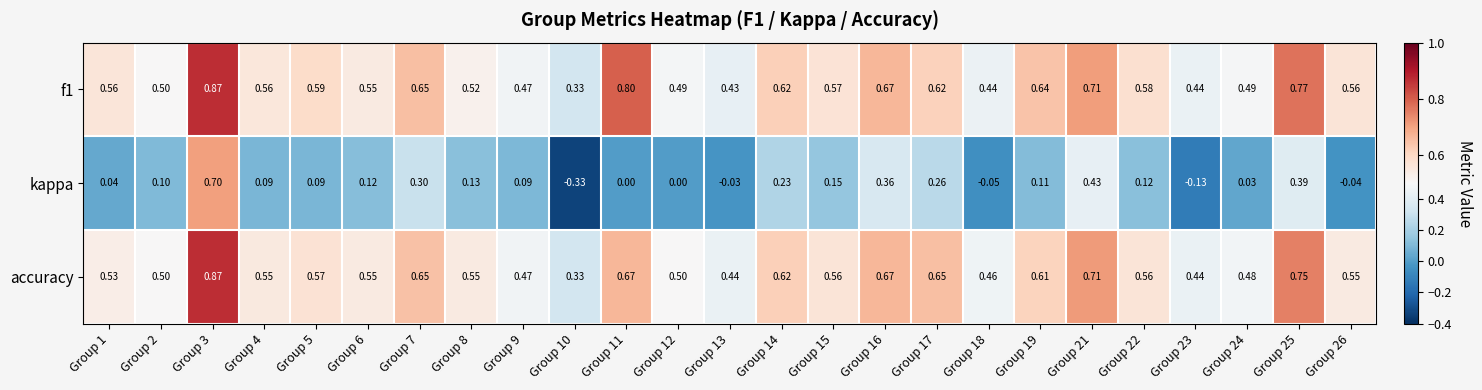

Is the value of kappa at Group 3 greater than the value of f1 at Group 19?

Yes